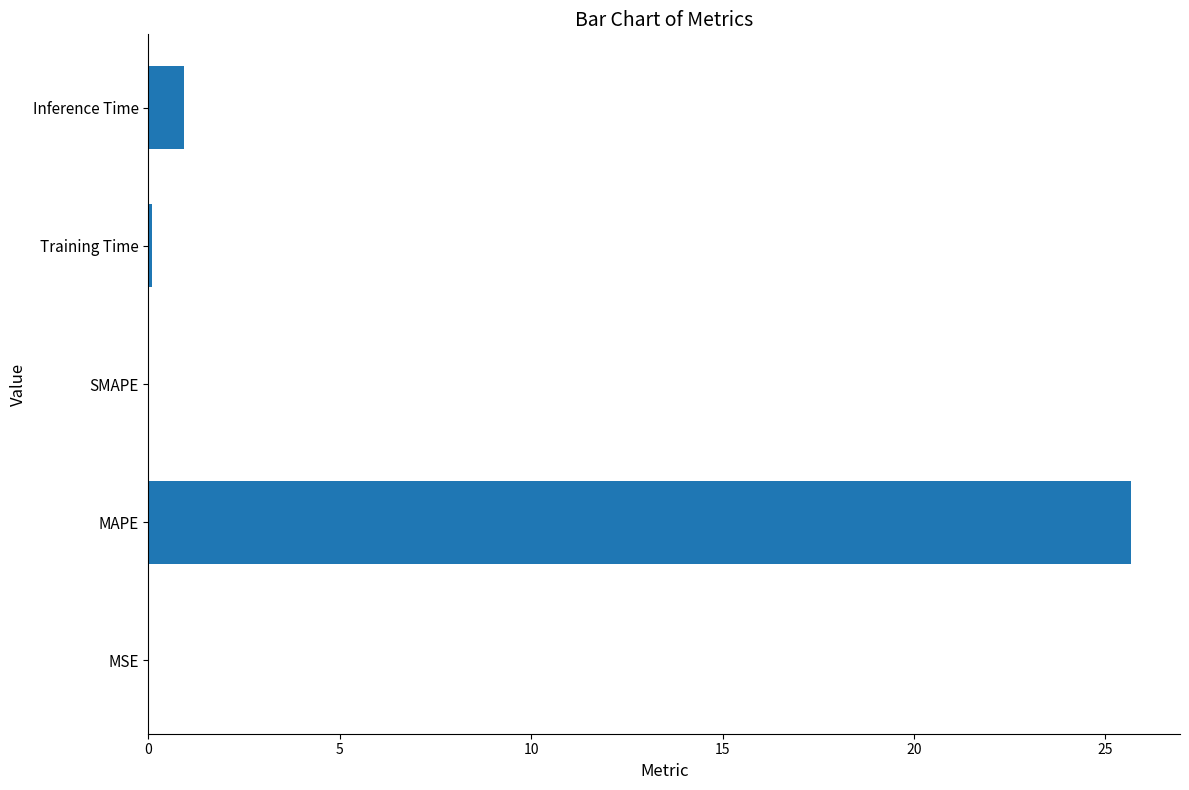

Which category has the highest value across all series?

MAPE